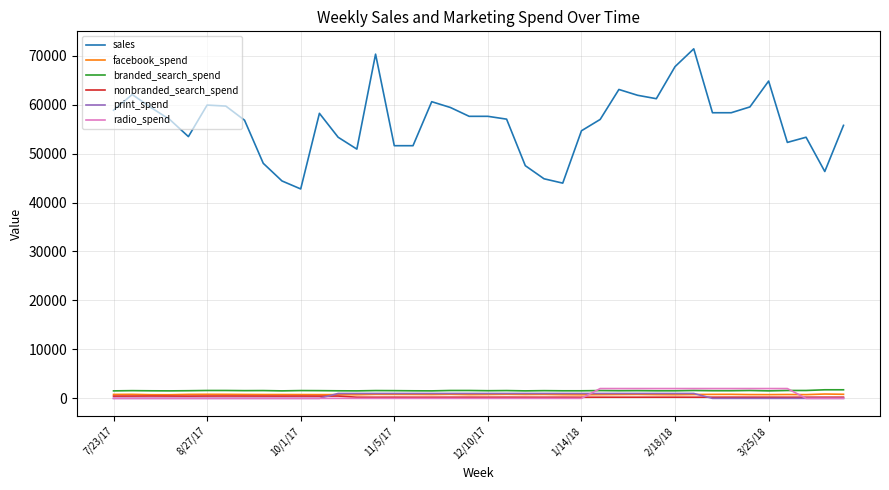

True or false: radio_spend and sales intersect in this chart.

False